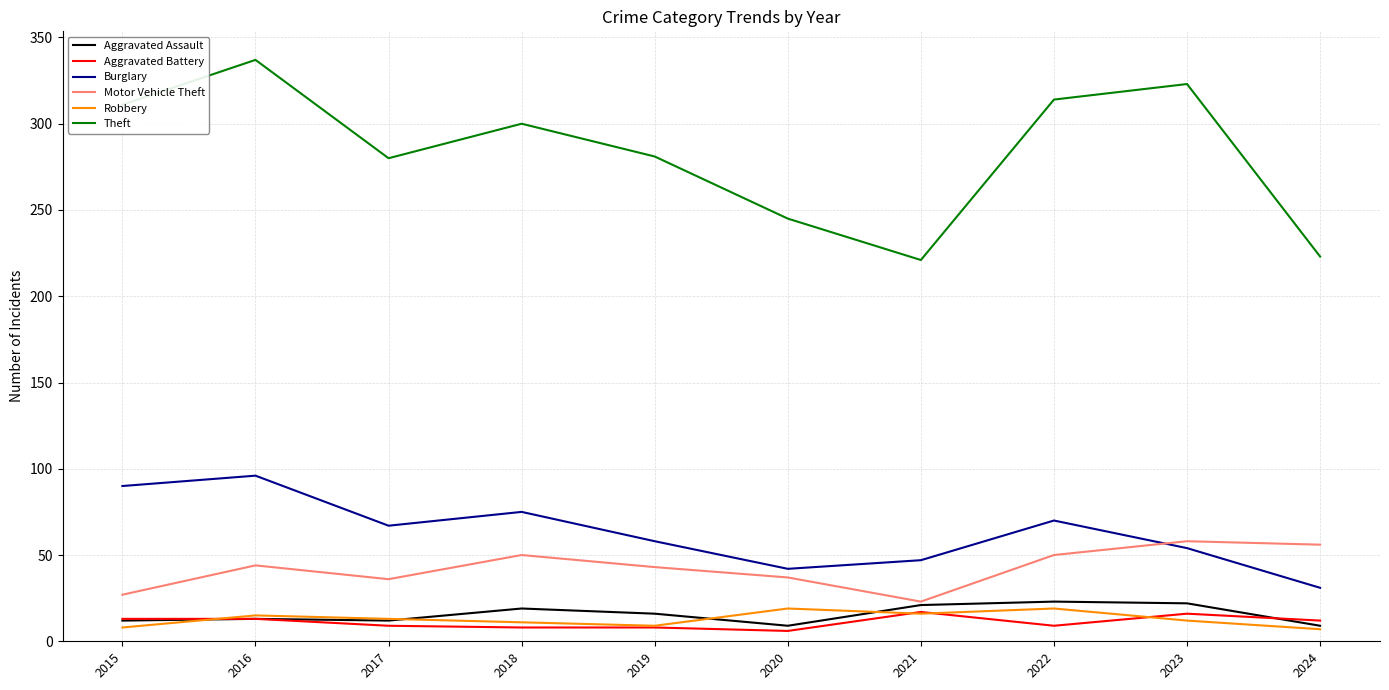

How many distinct data groups are displayed?

6